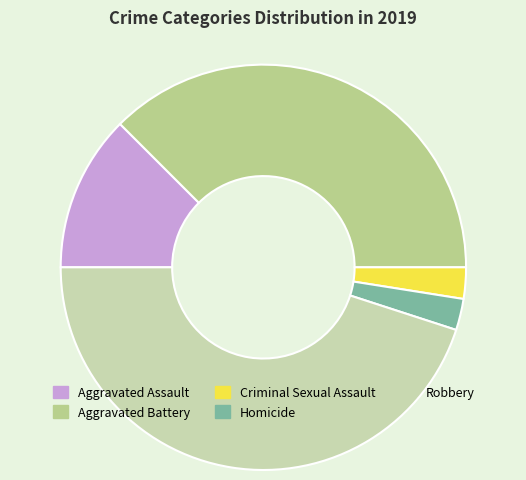

The Aggravated Assault slice represents 20% of the pie. True or false?

False